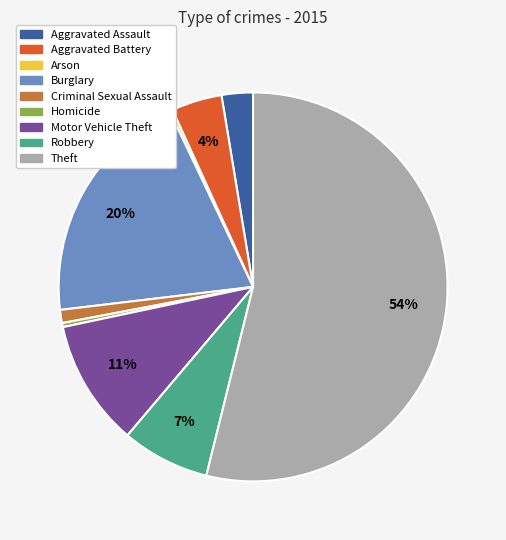

What is the largest slice in the pie chart?

Theft